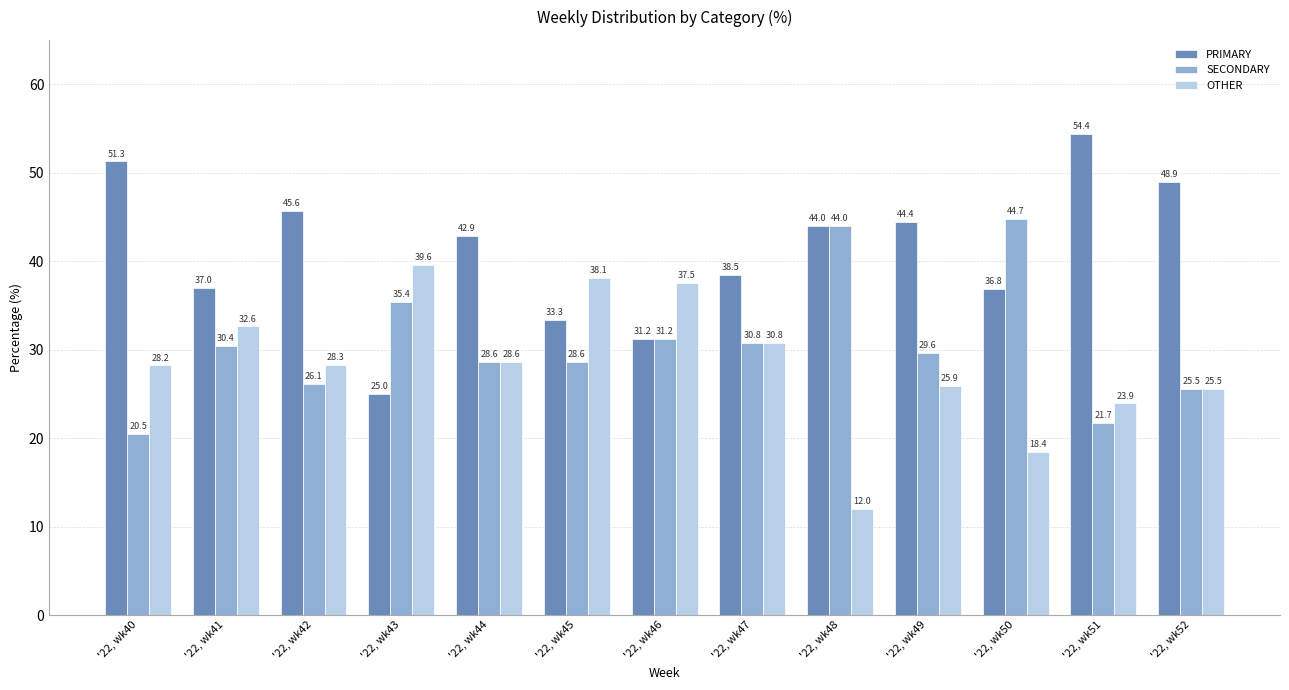

At which category does the chart reach its peak across all series?

'22, wk51